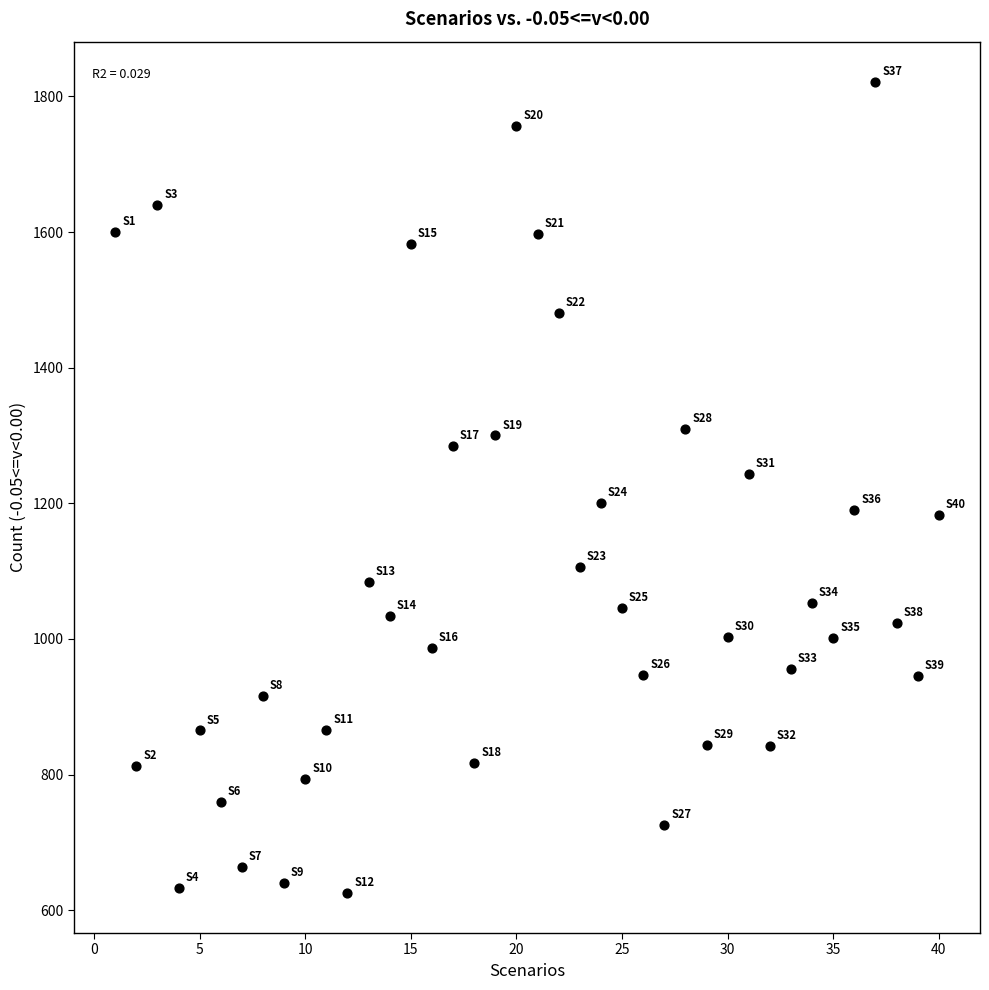

What is the range of X values (max minus min)?

39